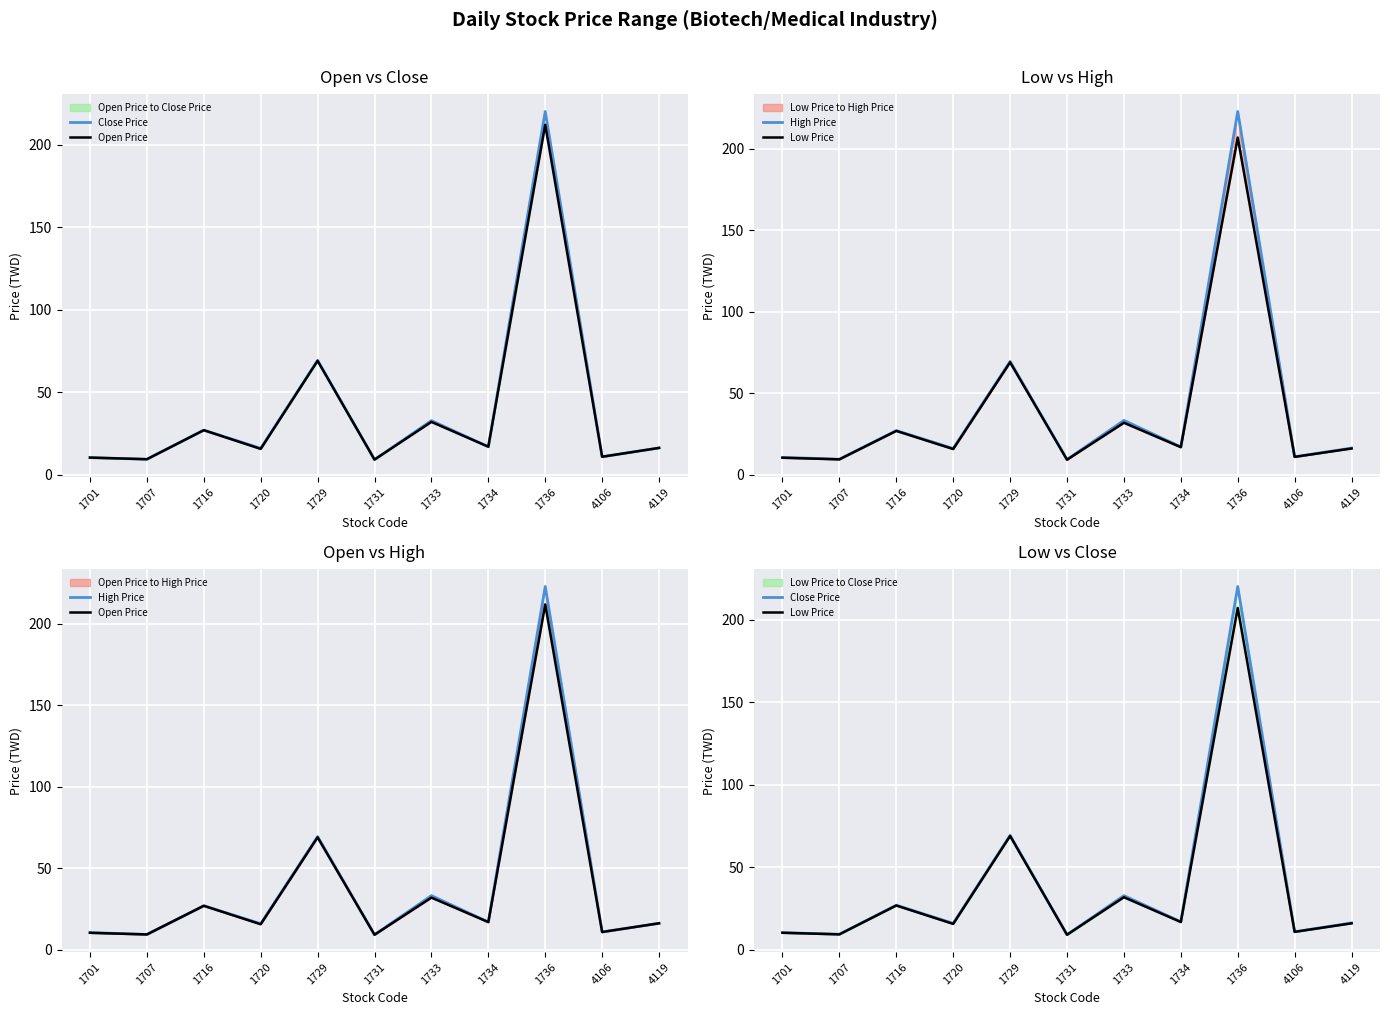

True or false: High Price has more than 0 interior local peaks.

True